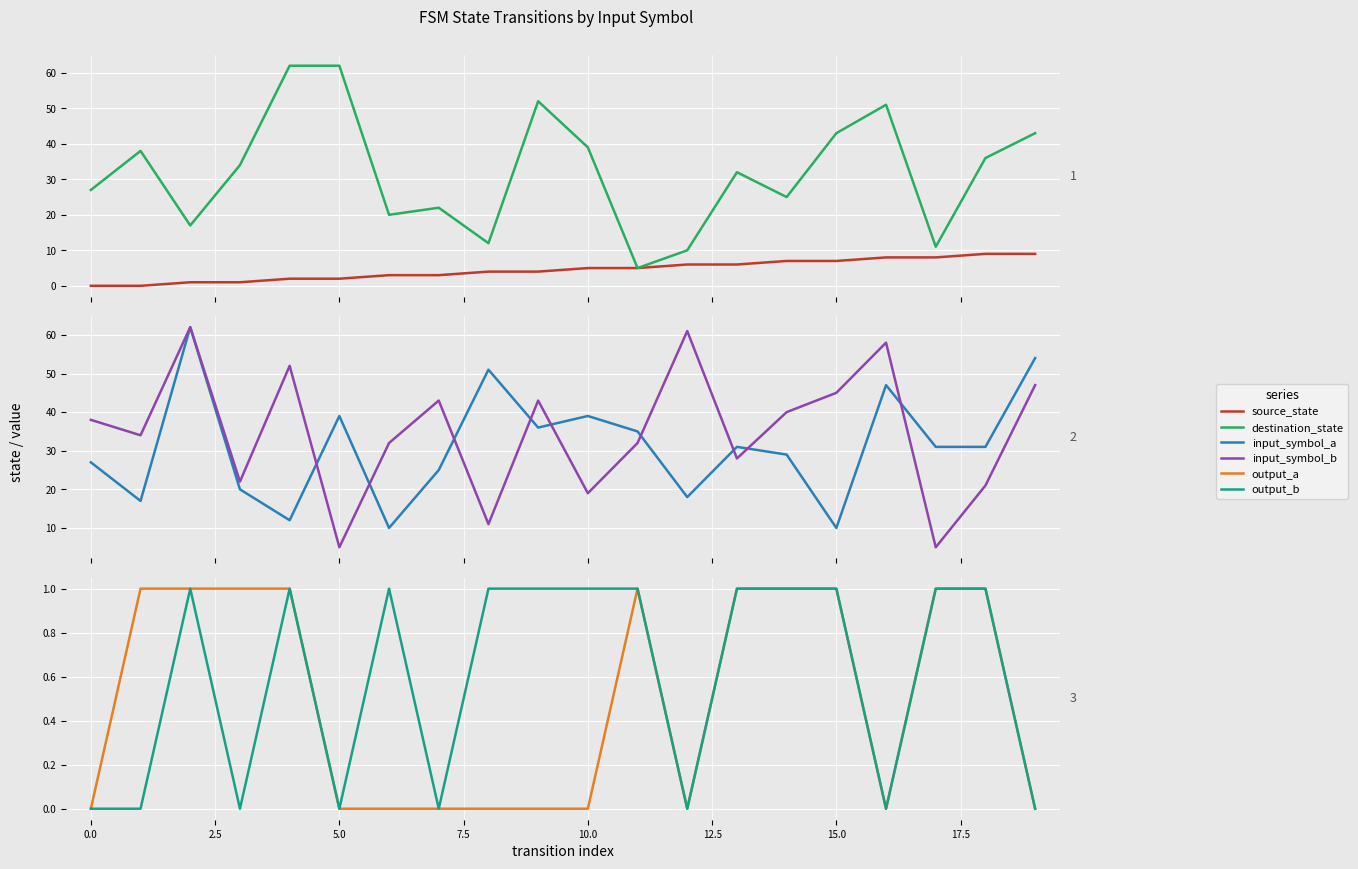

Which series has the largest total across all categories?

input_symbol_b